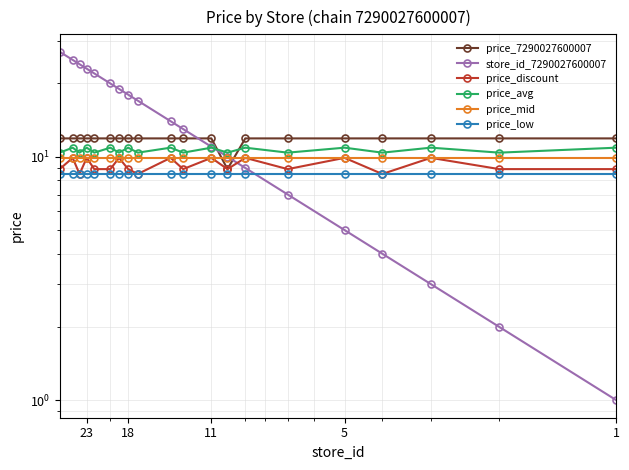

Where is the first local minimum for price_discount?

18